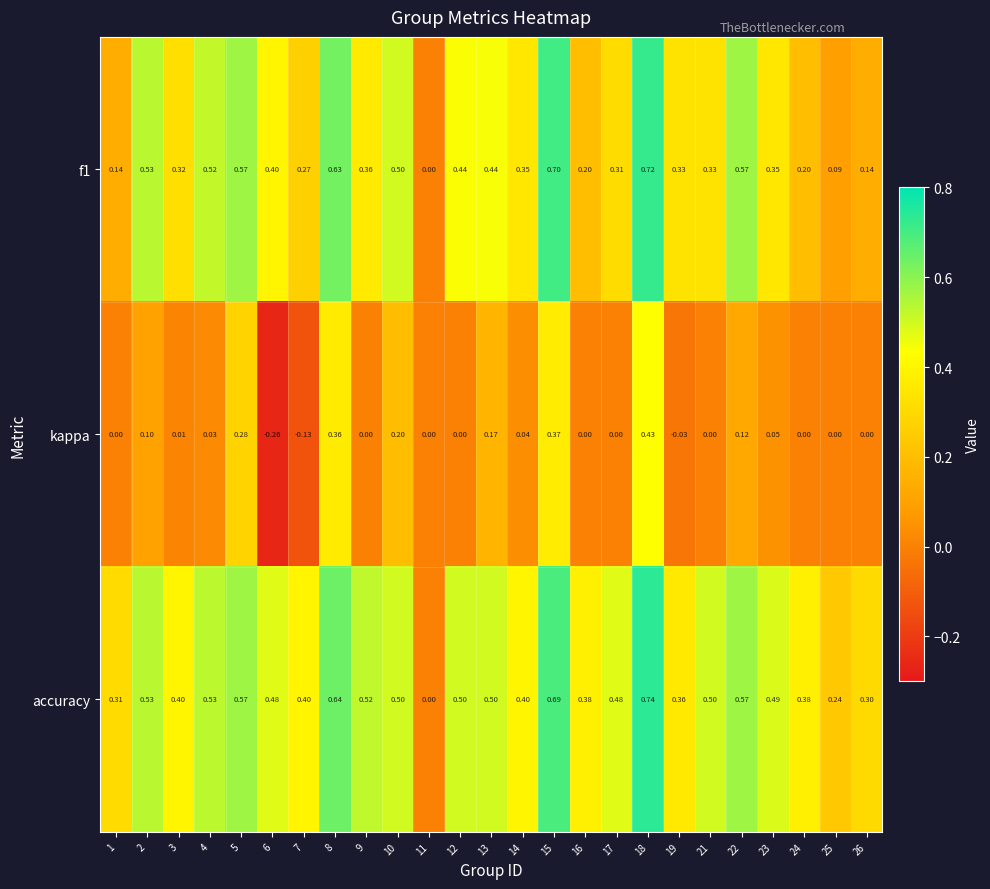

Which series has the largest total across all categories?

accuracy